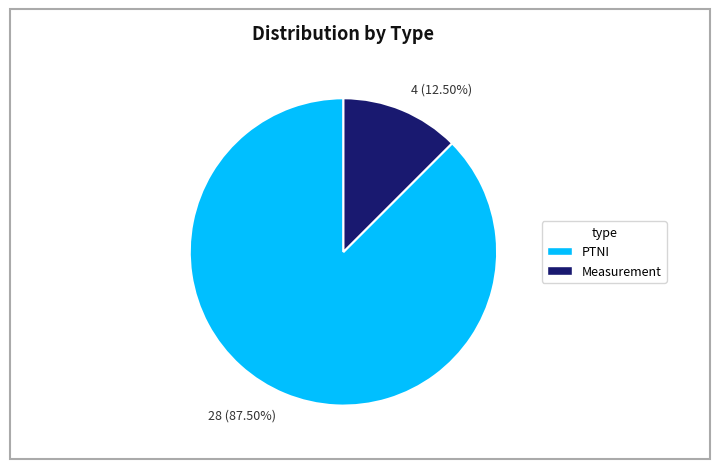

Do 4 (12.50%) and 28 (87.50%) together represent more than half of the pie?

Yes